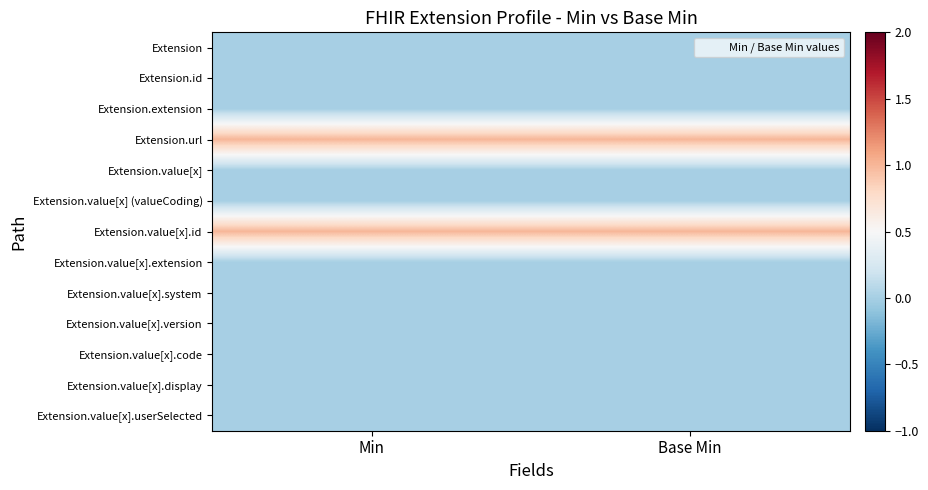

Rank the series by their maximum value, from lowest to highest.

Extension, Extension.id, Extension.extension, Extension.value[x], Extension.value[x] (valueCoding), Extension.value[x].extension, Extension.value[x].system, Extension.value[x].version, Extension.value[x].code, Extension.value[x].display, Extension.value[x].userSelected, Extension.url, Extension.value[x].id